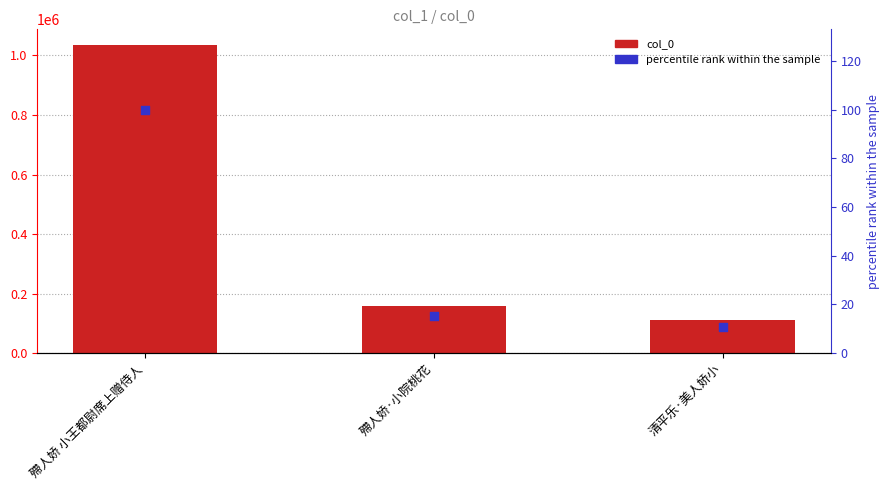

Which series contains the highest Y value?

col_0